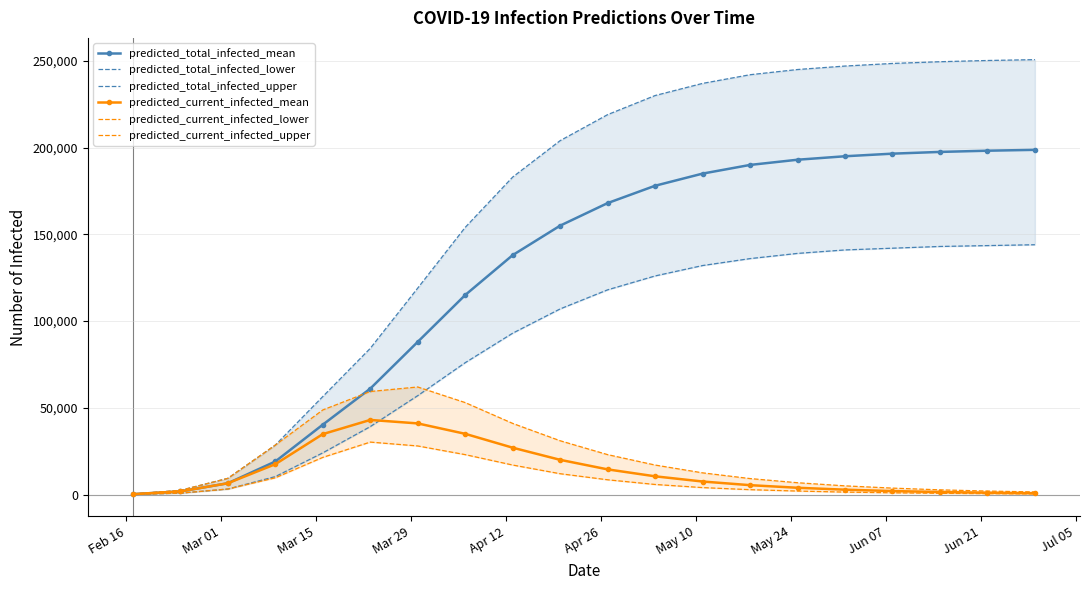

What are all the series names shown in the legend?

predicted_total_infected_mean, predicted_total_infected_lower, predicted_total_infected_upper, predicted_current_infected_mean, predicted_current_infected_lower, predicted_current_infected_upper